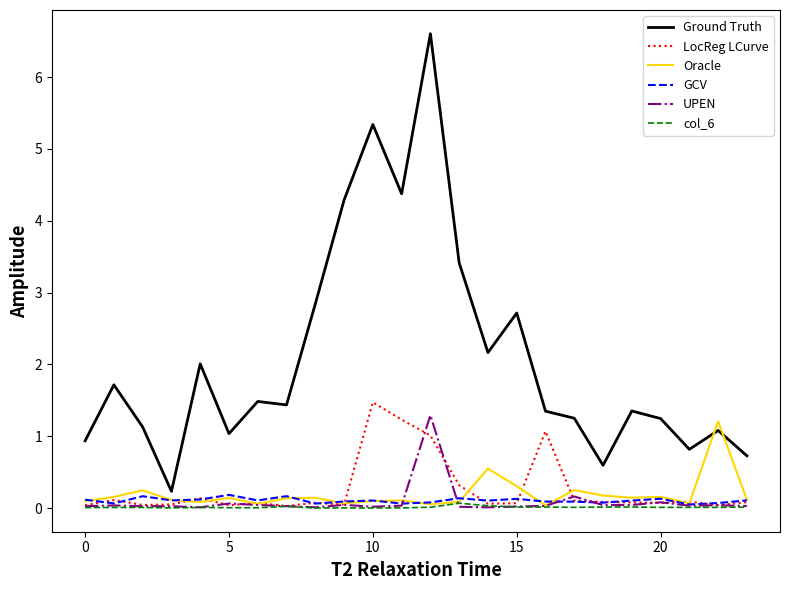

Is this an area chart (filled region under the line)?

No